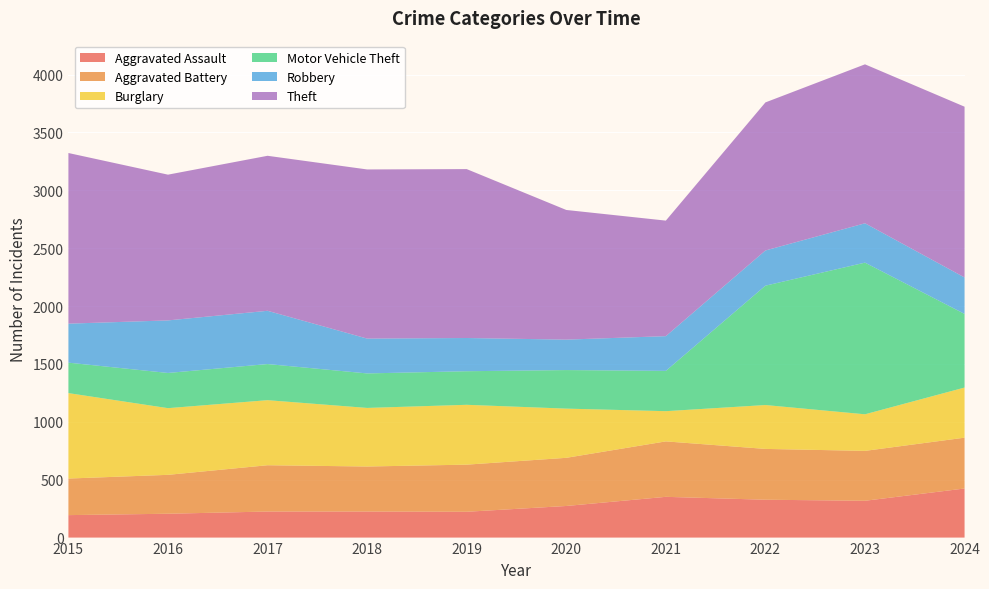

Reading left to right, what are all the values shown in this chart?

Aggravated Assault: 2015=194	2016=206	2017=225	2018=225	2019=223	2020=273	2021=352	2022=327	2023=318	2024=424
Aggravated Battery: 2015=316	2016=336	2017=400	2018=389	2019=407	2020=416	2021=479	2022=439	2023=431	2024=439
Burglary: 2015=738	2016=576	2017=562	2018=506	2019=517	2020=425	2021=261	2022=379	2023=316	2024=433
Motor Vehicle Theft: 2015=263	2016=304	2017=312	2018=298	2019=290	2020=333	2021=348	2022=1031	2023=1310	2024=636
Robbery: 2015=337	2016=454	2017=460	2018=301	2019=287	2020=263	2021=300	2022=304	2023=340	2024=315
Theft: 2015=1474	2016=1259	2017=1339	2018=1461	2019=1459	2020=1120	2021=998	2022=1279	2023=1373	2024=1475